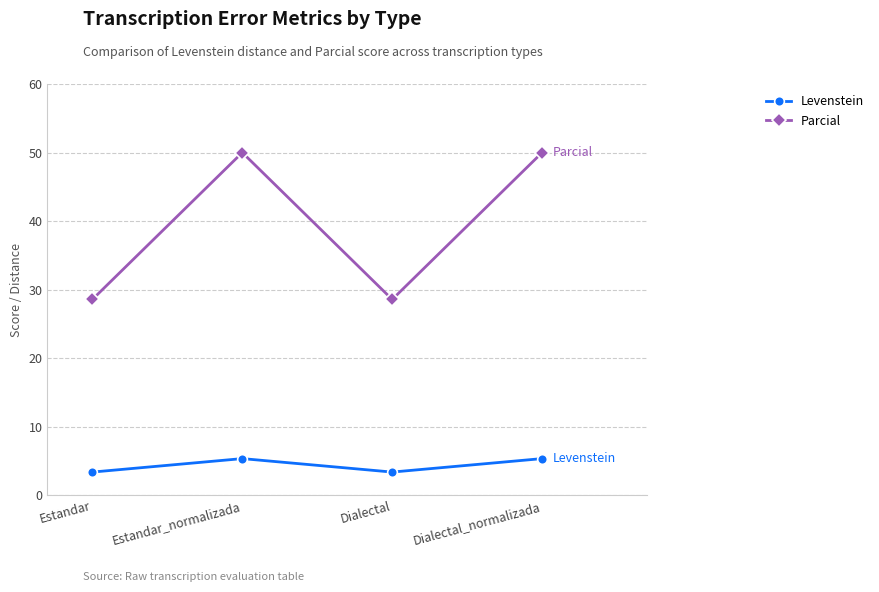

What is the minimum value for Parcial?

28.6